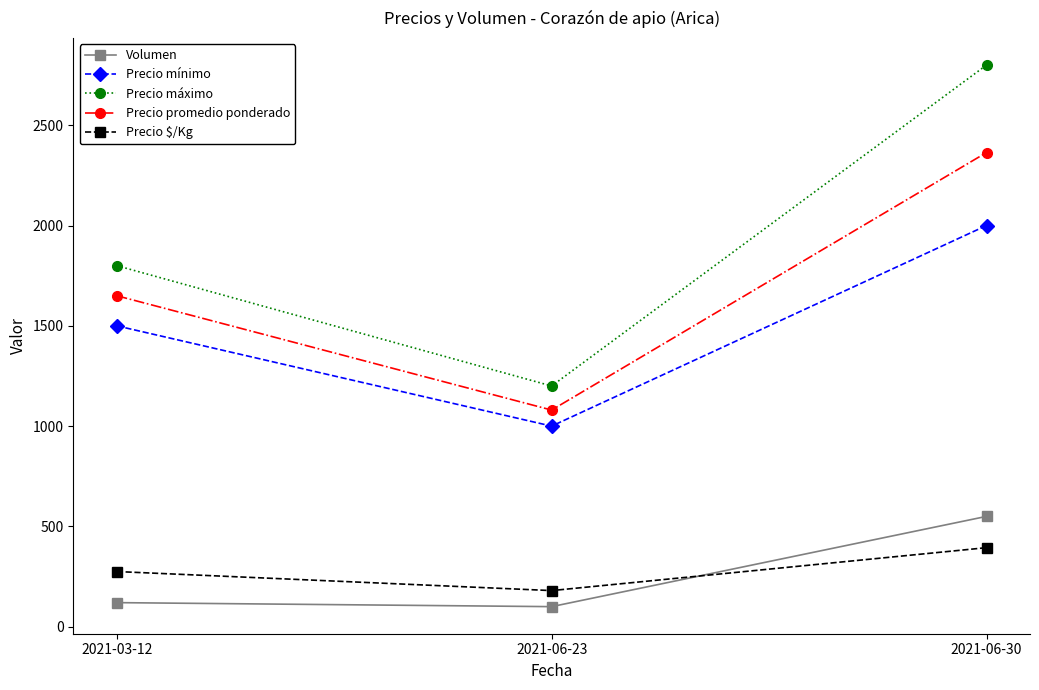

The Precio promedio ponderado series shows 3873 at 2021-06-30. True or false?

False